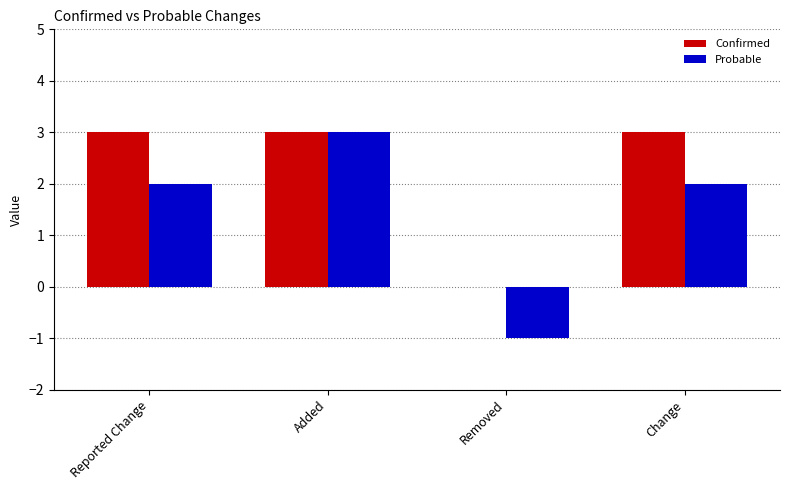

Is it true that Confirmed equals 3 at Reported Change?

True